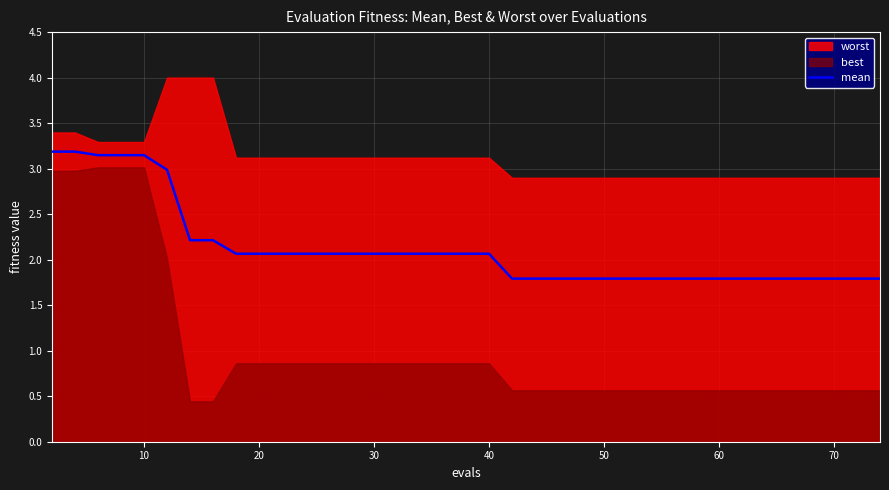

The mean series shows 2.8 at 20. True or false?

False